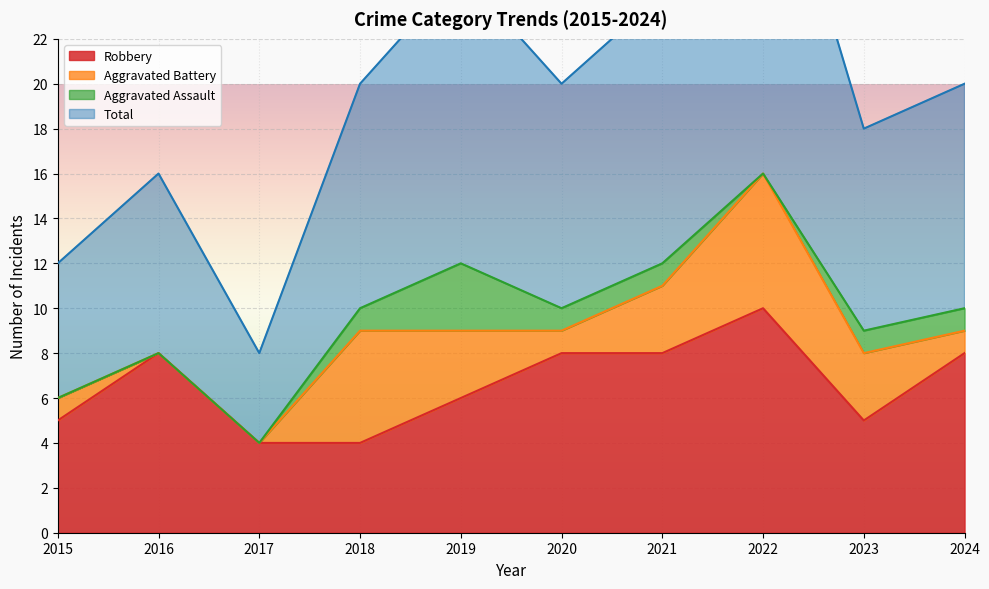

At how many categories does at least one series exceed 26?

1